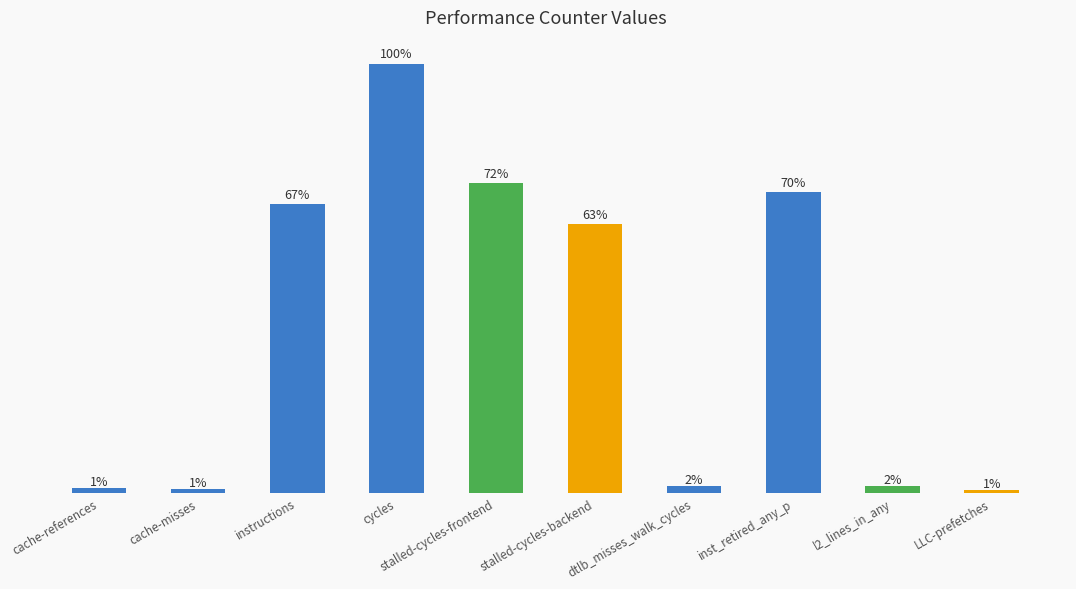

Reading right to left, extract all data points from this chart.

LLC-prefetches=315427279	l2_lines_in_any=887063910	inst_retired_any_p=37179929885	dtlb_misses_walk_cycles=860273579	stalled-cycles-backend=33250829706	stalled-cycles-frontend=38258694303	cycles=53049502455	instructions=35735878477	cache-misses=518499675	cache-references=561896526